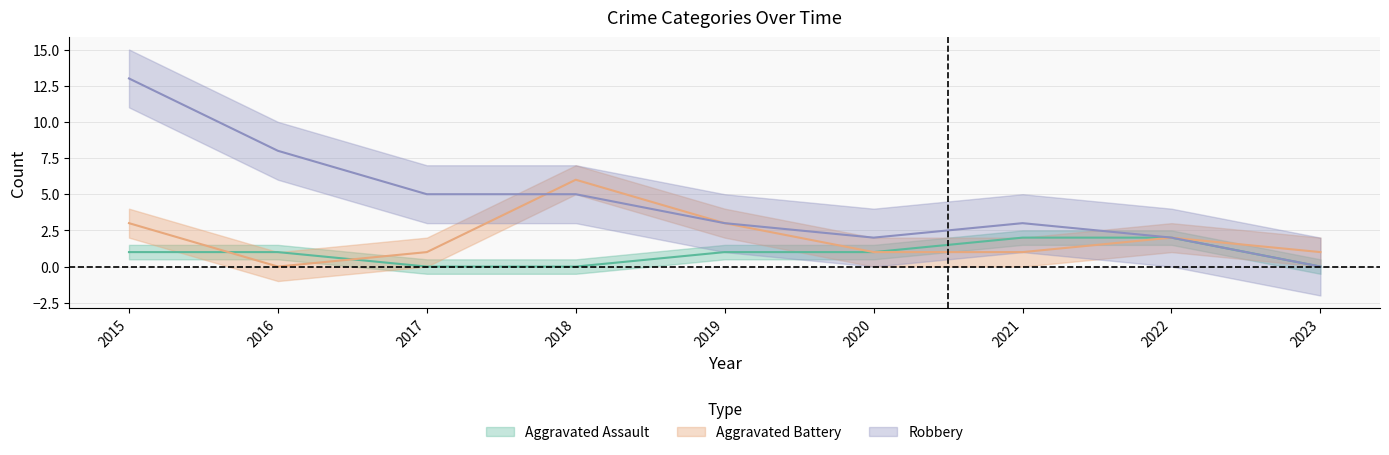

True or false: Aggravated Assault has more than 2 points higher than both neighbors.

False